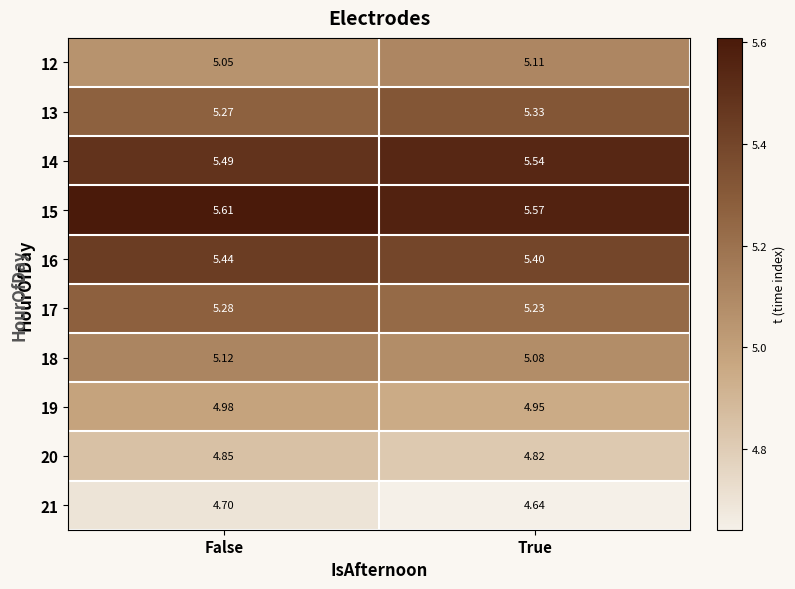

List the labels in order of 14 value, largest first.

True, False